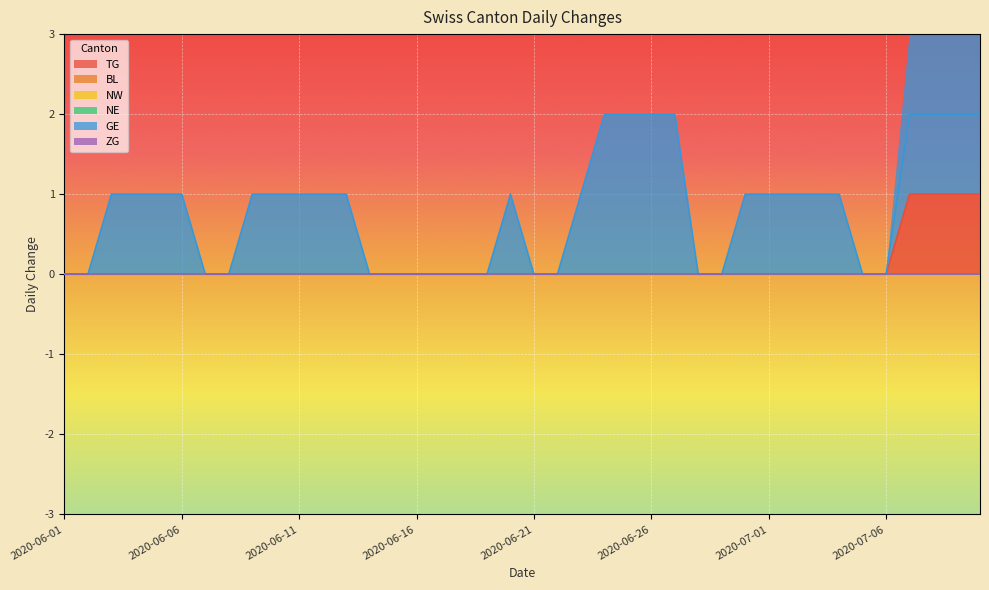

At which category is the sum across all series the highest?

2020-07-07